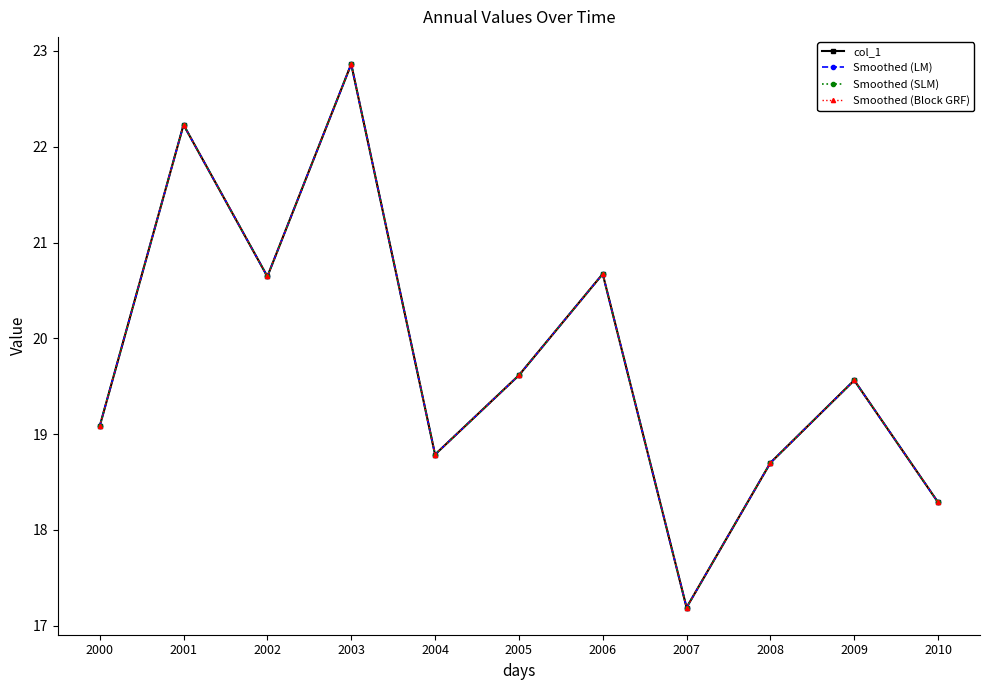

What is the maximum value for col_1?

22.9